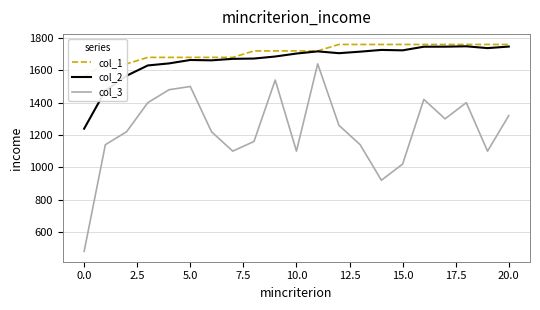

What value does the col_3 series have at 0.0?

480.0